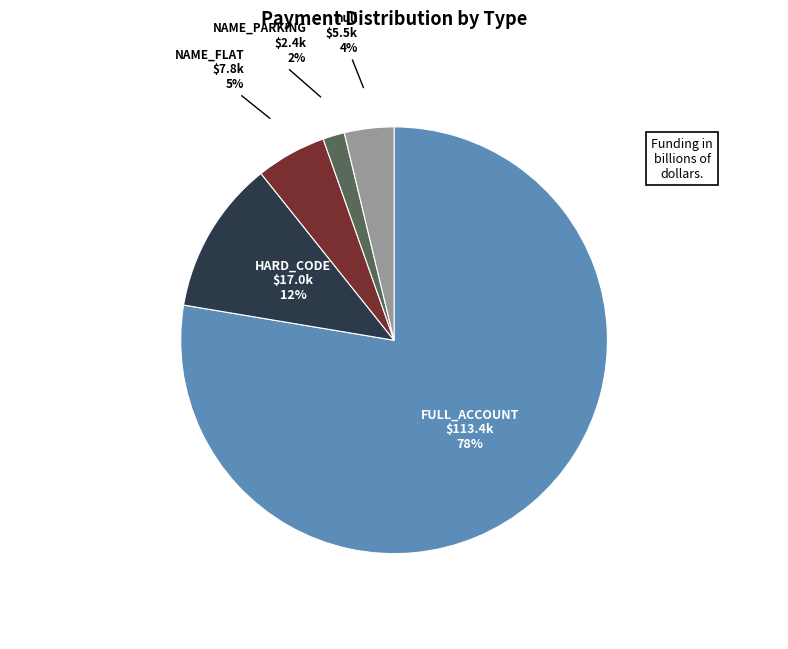

Between null and NAME_PARKING, which is larger?

null